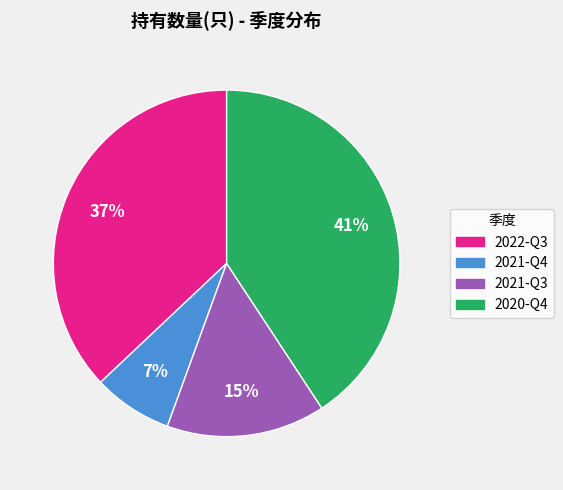

How many slices are in this pie chart?

4